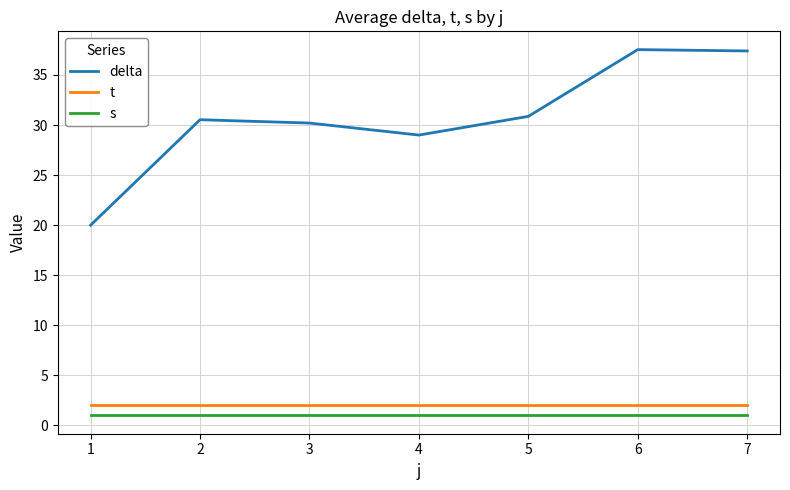

What is the difference between the second highest and minimum values in the delta series?

17.4